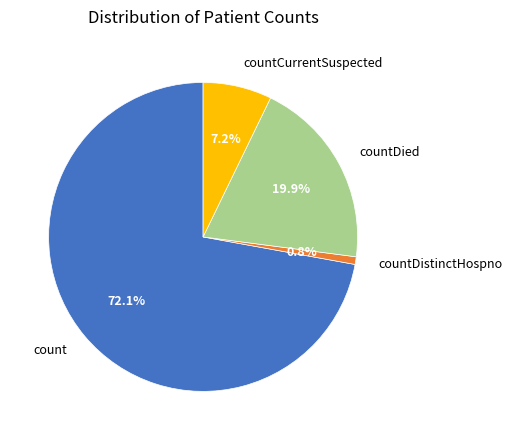

Is countDied the majority of the pie?

No